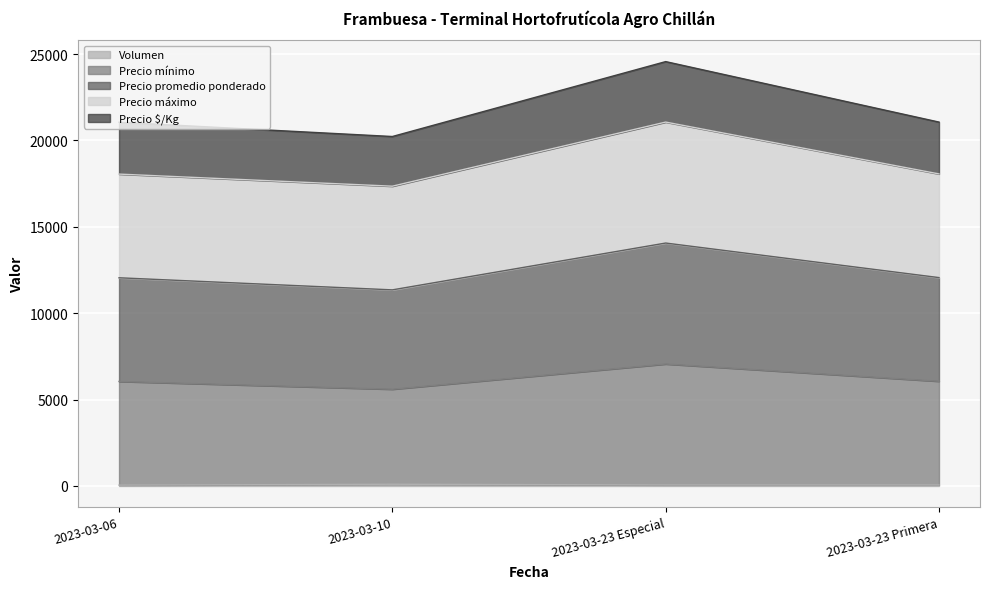

What is the difference between the second highest and second lowest values in the Precio promedio ponderado series?

10